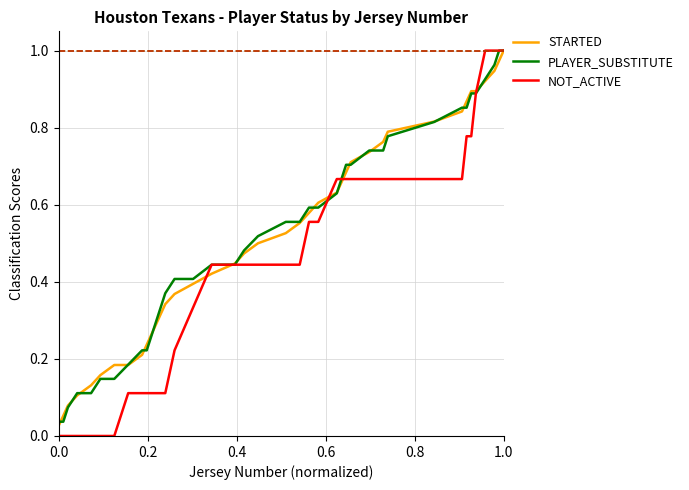

What are all the series names shown in the legend?

STARTED, PLAYER_SUBSTITUTE, NOT_ACTIVE